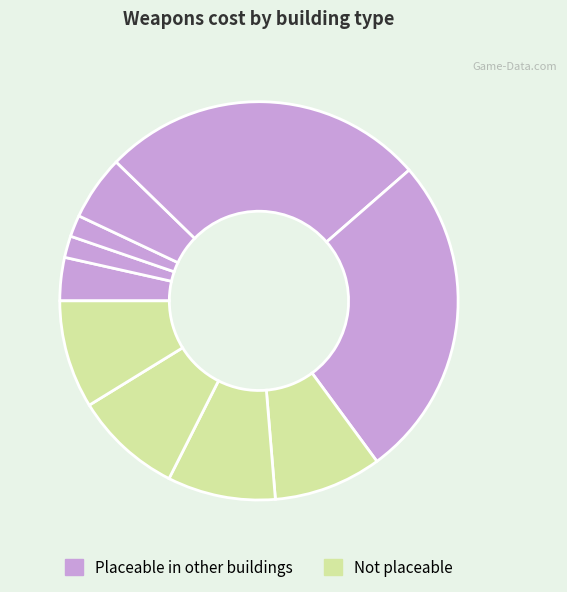

Count the number of slices in the pie.

10